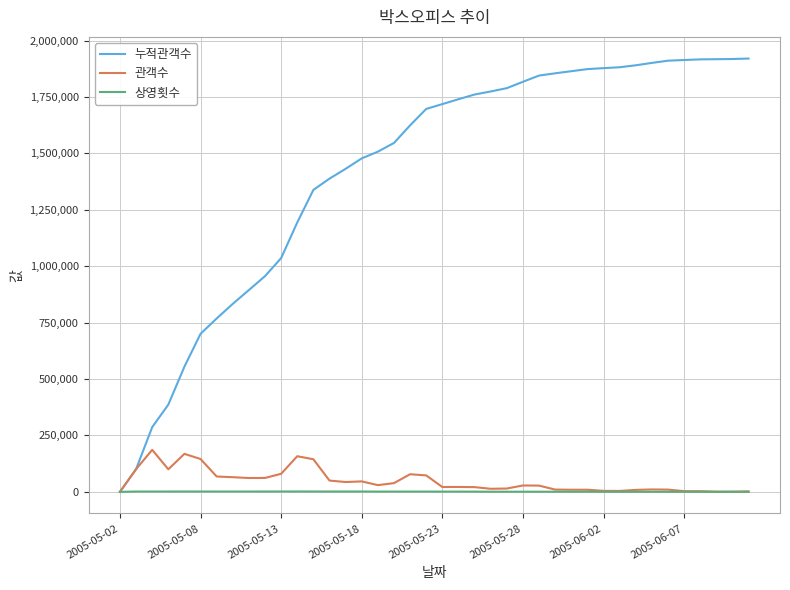

Rank the series by their maximum value, from lowest to highest.

상영횟수, 관객수, 누적관객수